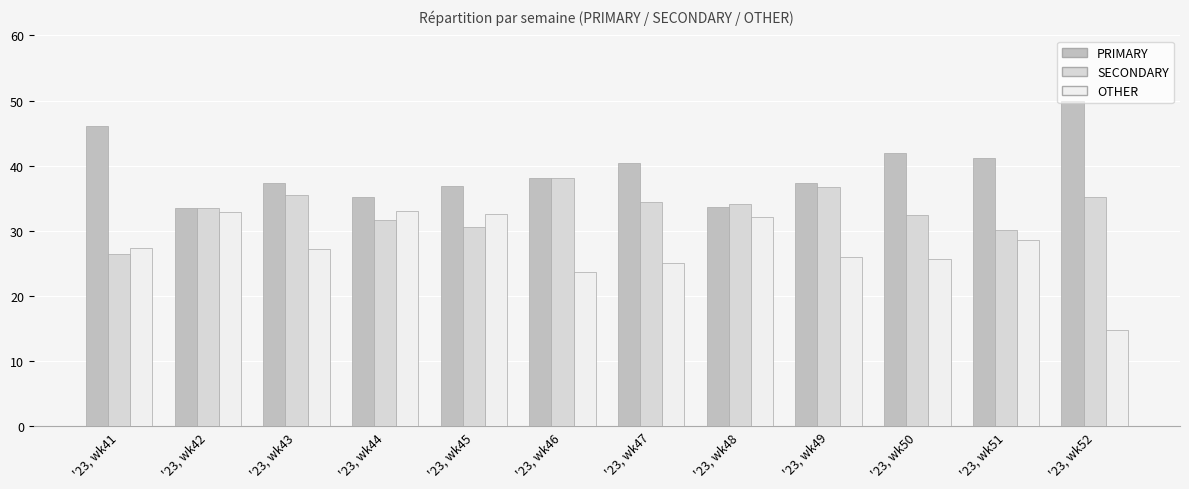

Which series has the largest total across all categories?

PRIMARY